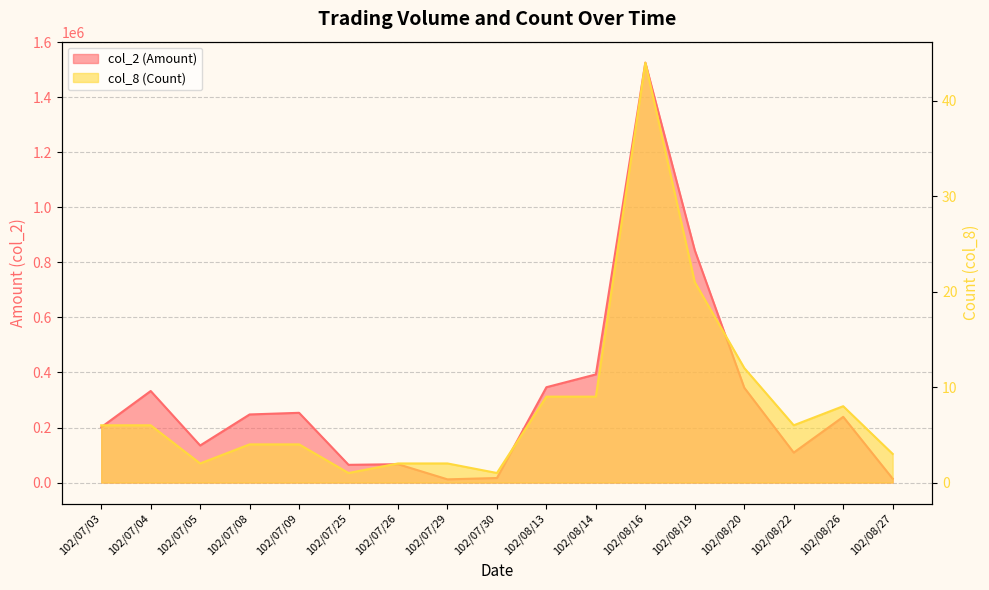

Where is col_8 (Count) nearest to the value 22?

102/08/19